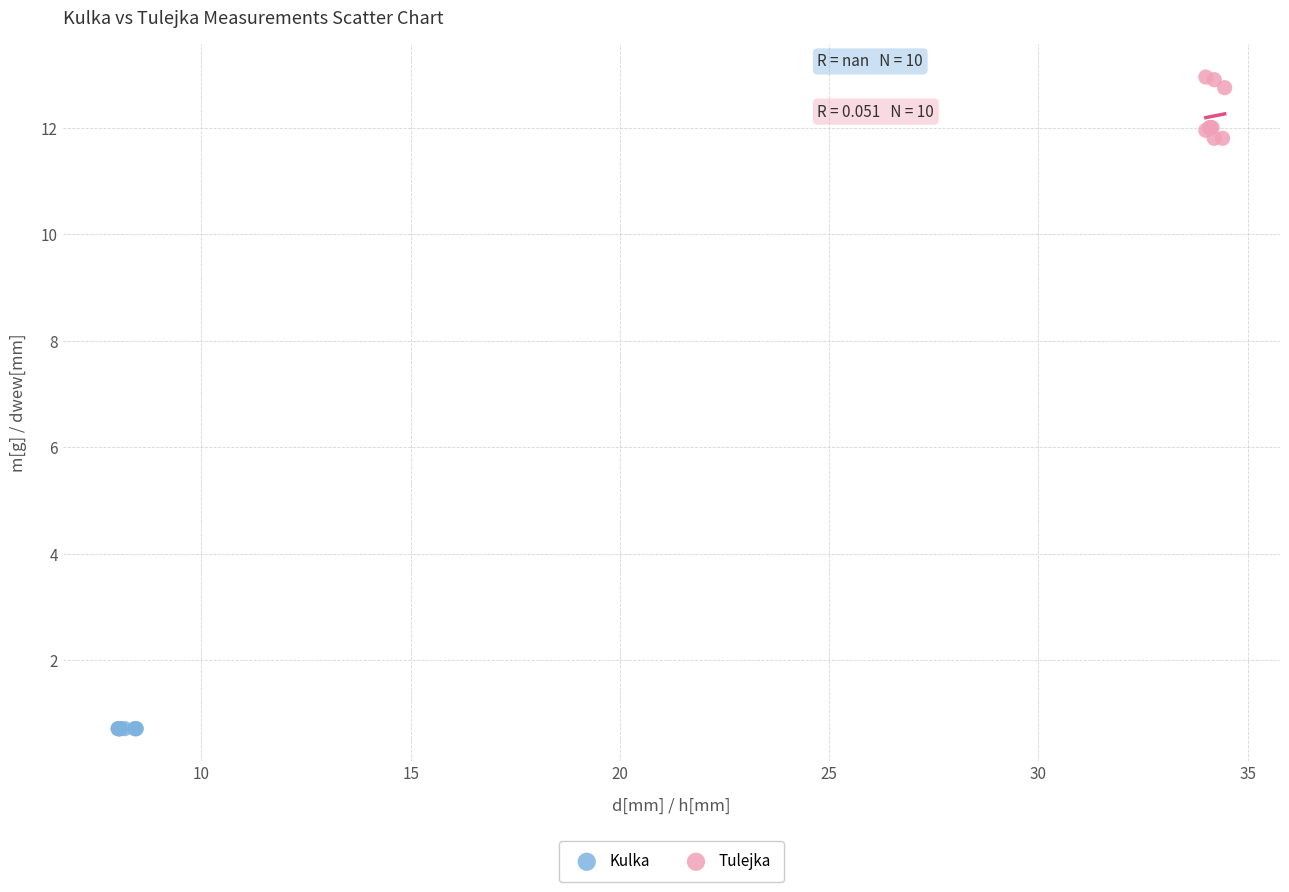

Which series contains the highest Y value?

Tulejka